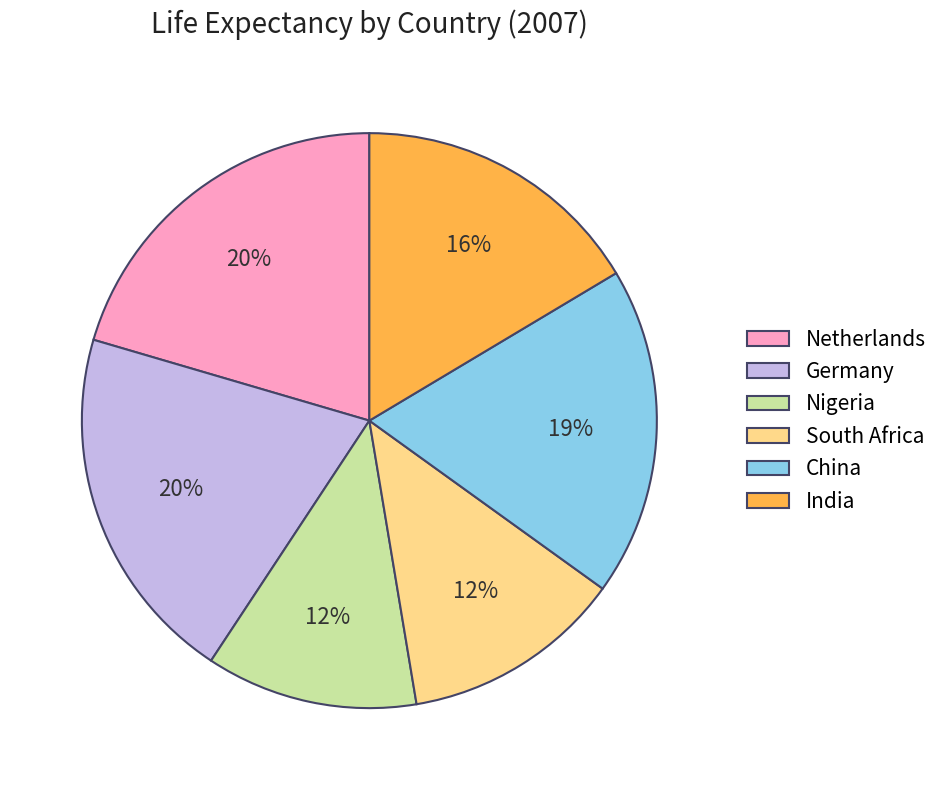

What percentage is the Nigeria slice, to the nearest percent?

12%